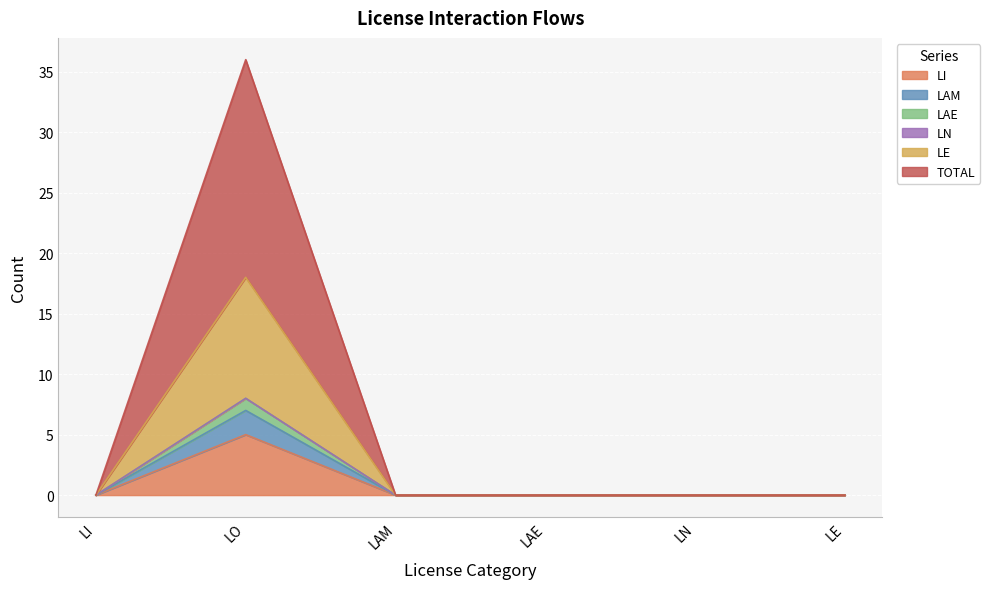

Which series changed the most between LAE and LN?

LI